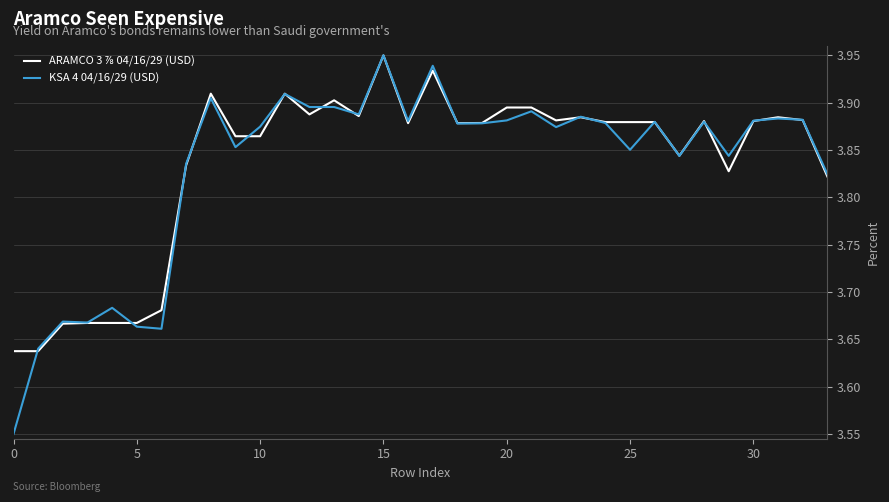

What is the difference between the maximum and minimum values in the KSA 4 04/16/29 (USD) series?

0.4